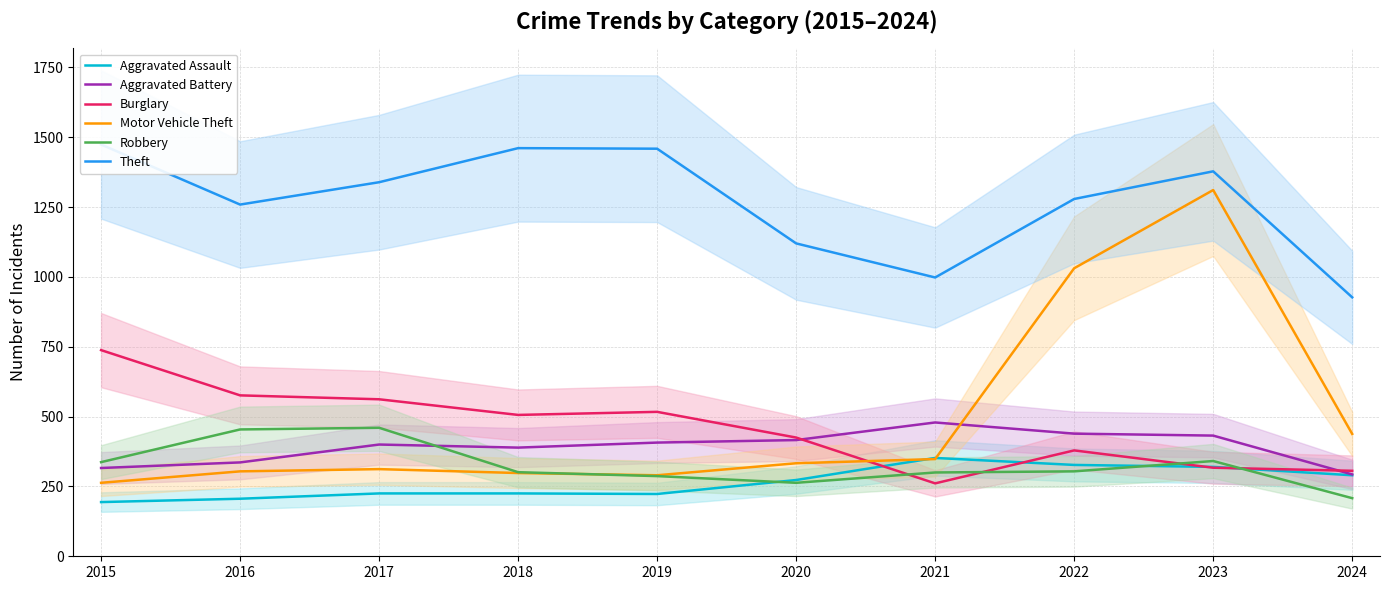

What is the minimum value shown in the chart?

194